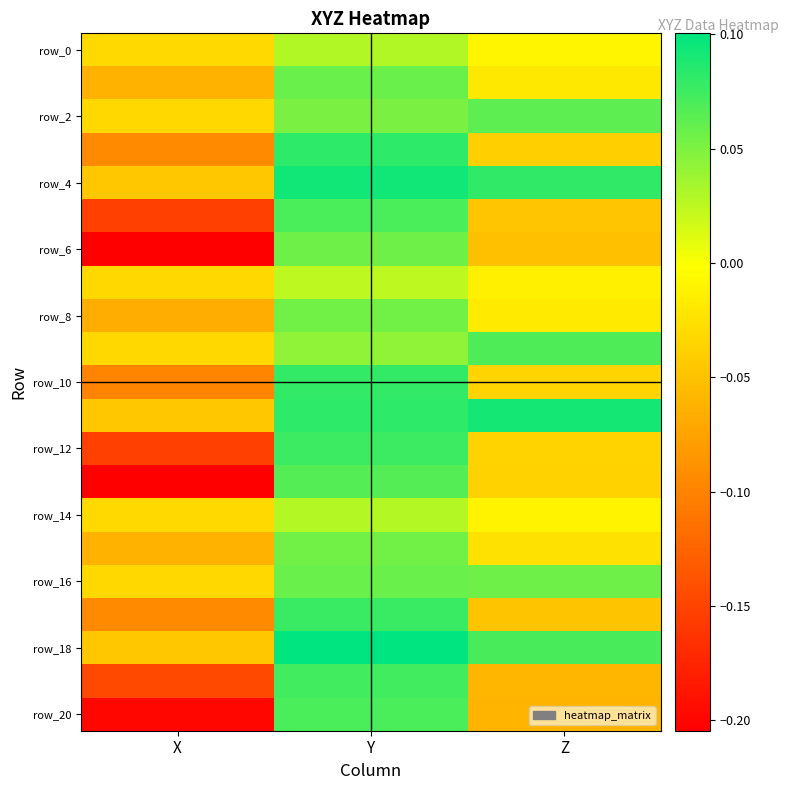

At which category is the sum across all series the highest?

Y